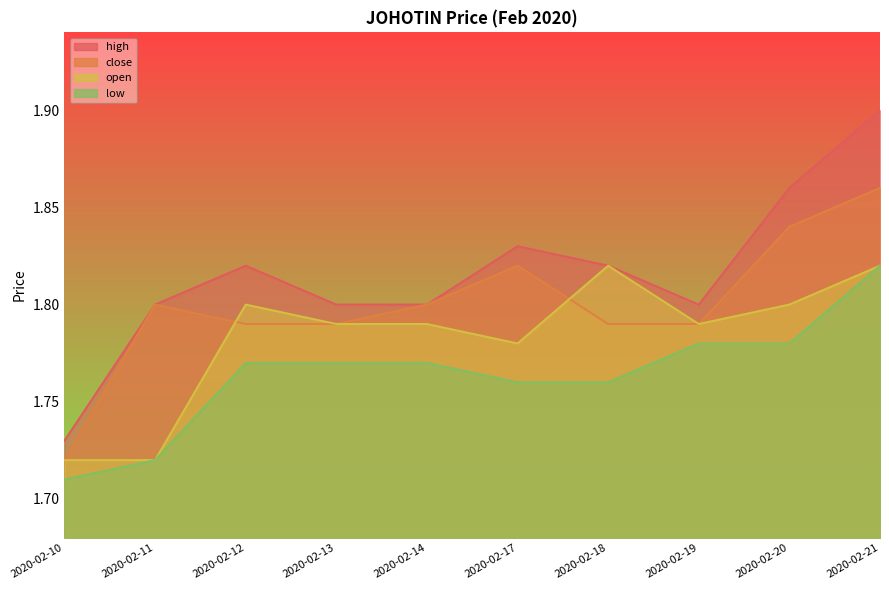

True or false: open and high cross at least once.

False